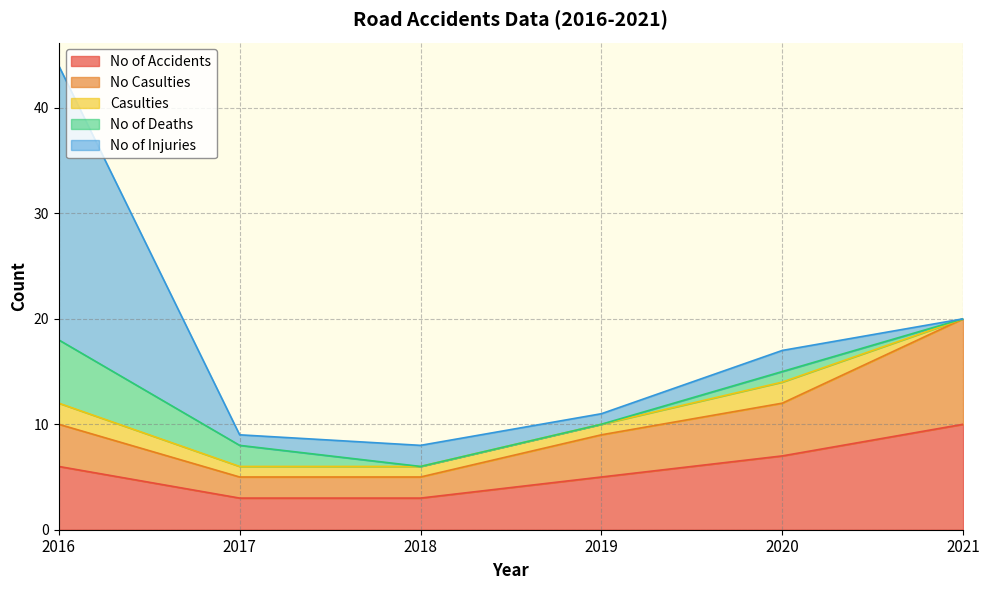

Count the Casulties values in the range 1 to 2.

5